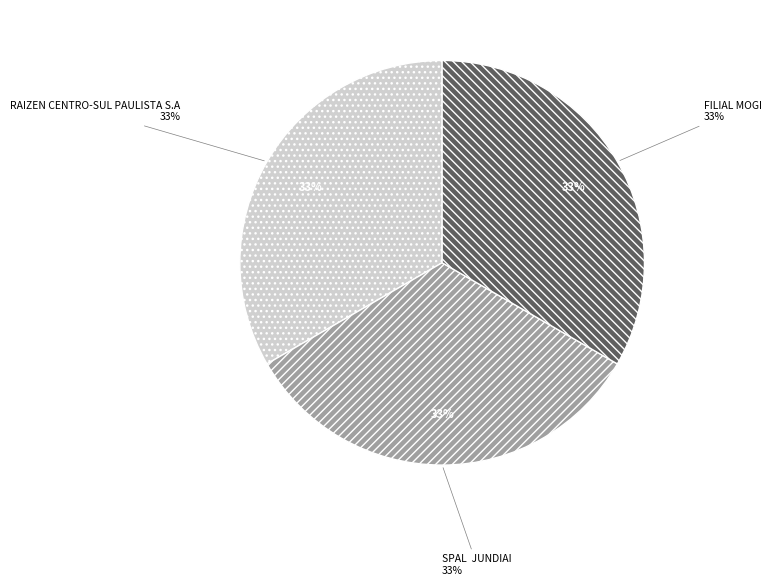

Count the number of slices in the pie.

3